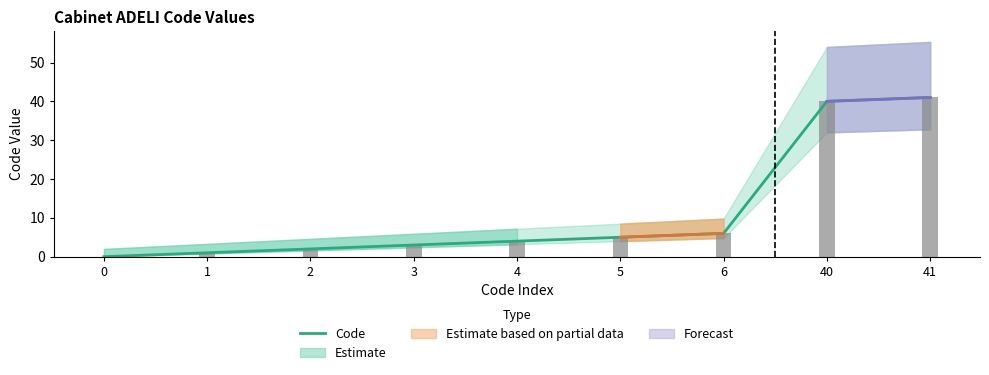

What is the difference between the second highest and second lowest values?

39